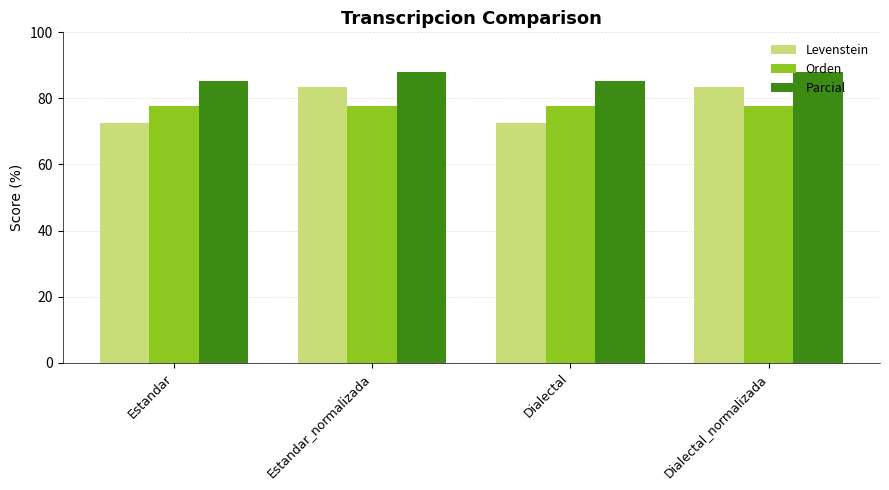

Does the chart contain any negative values?

No